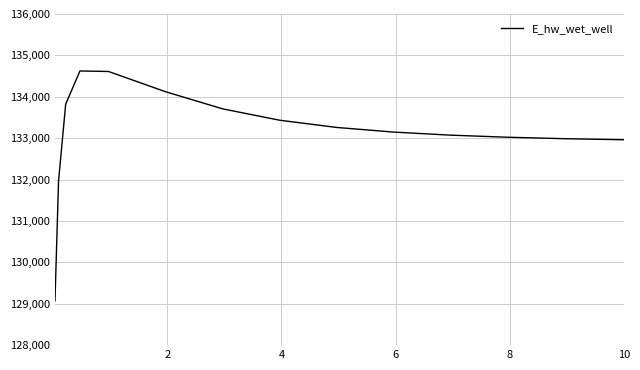

What is the greatest value displayed?

134623.5